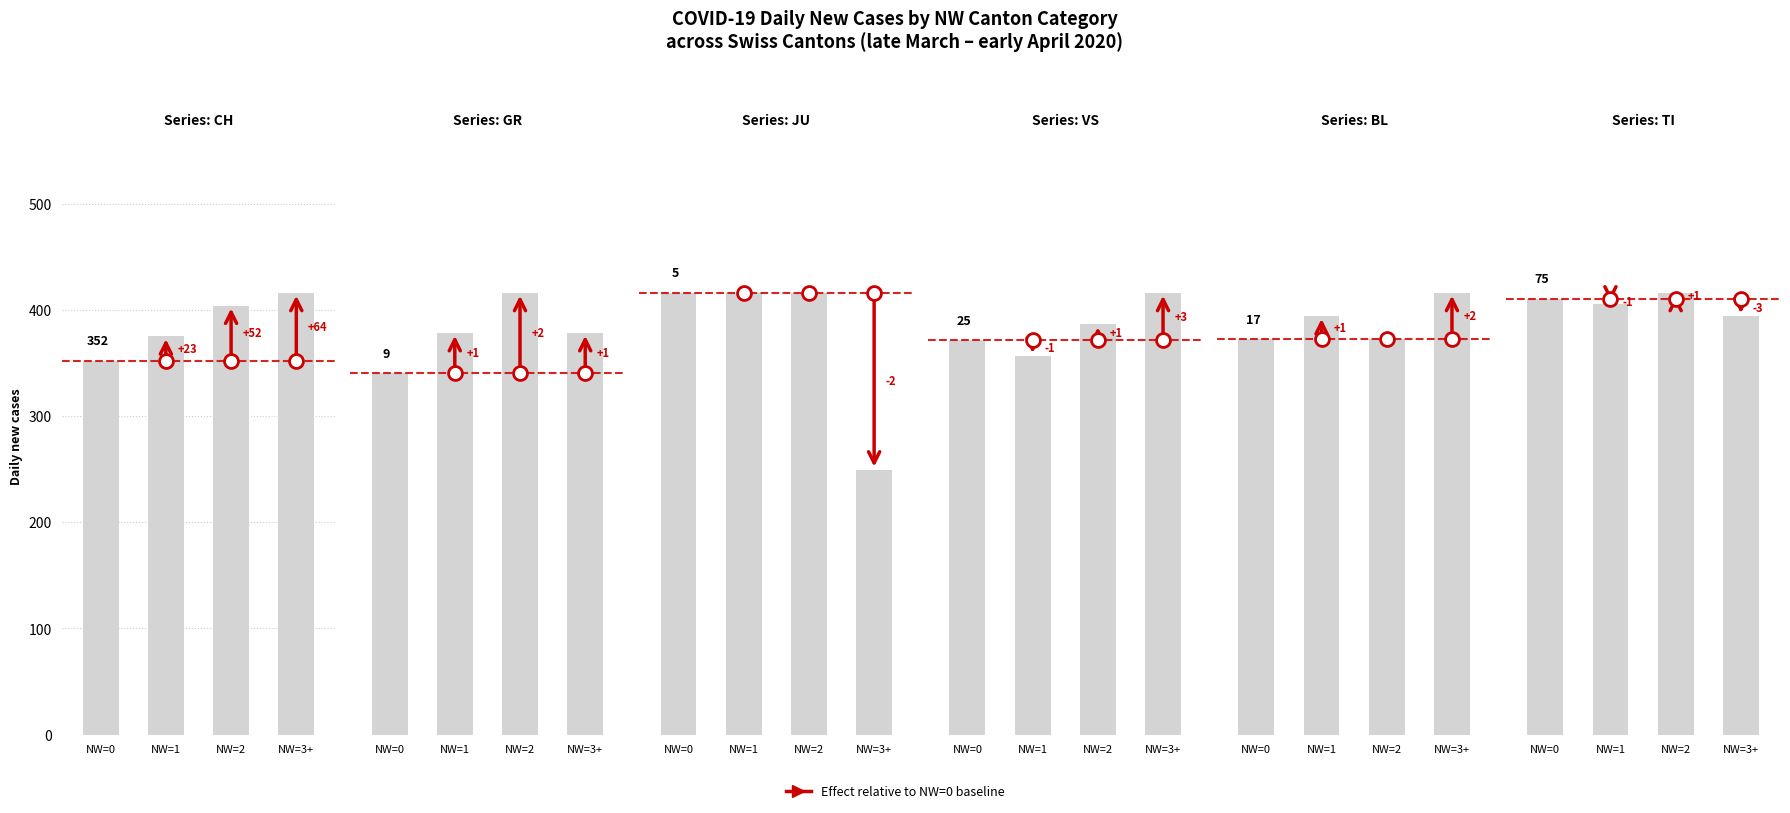

What is the label of the 3rd bar from the left?

NW=2